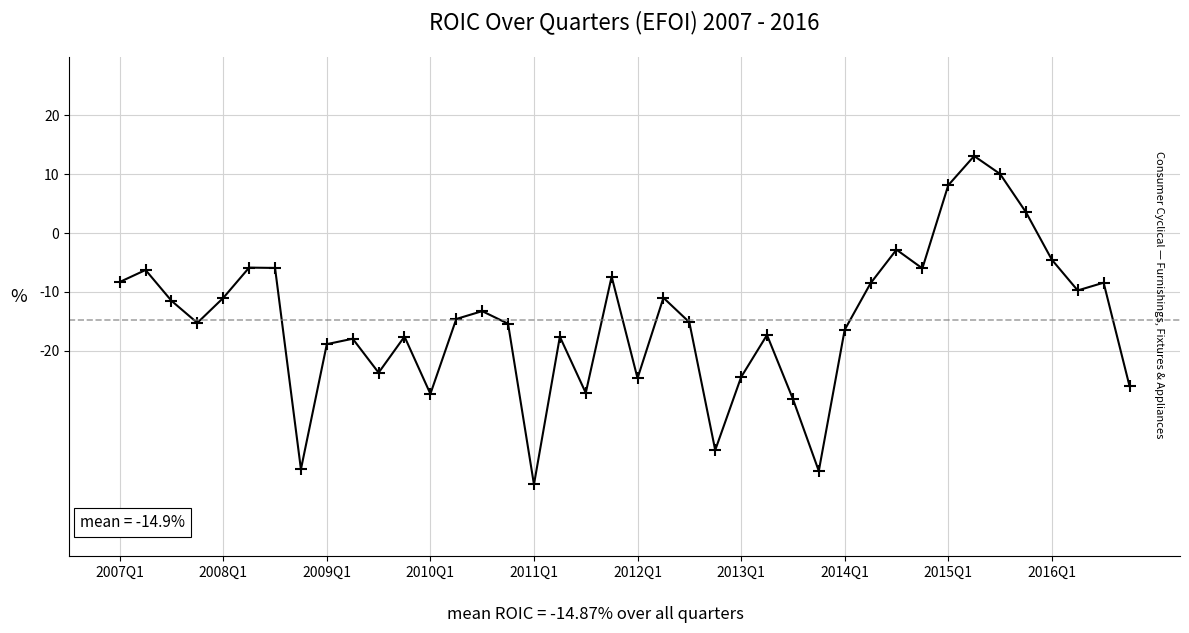

What is the difference between the maximum and minimum values?

55.9